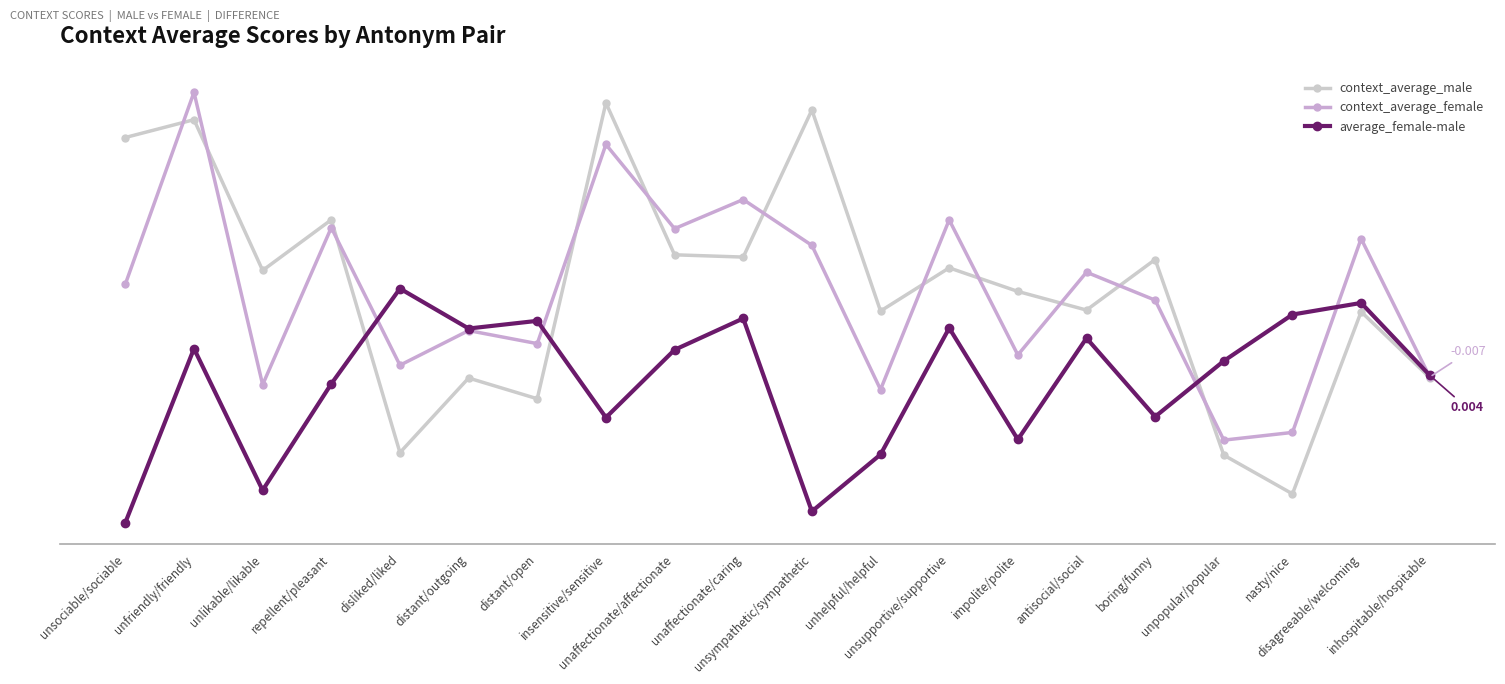

Which series ends up on top after the final intersection of context_average_female and average_female-male?

average_female-male